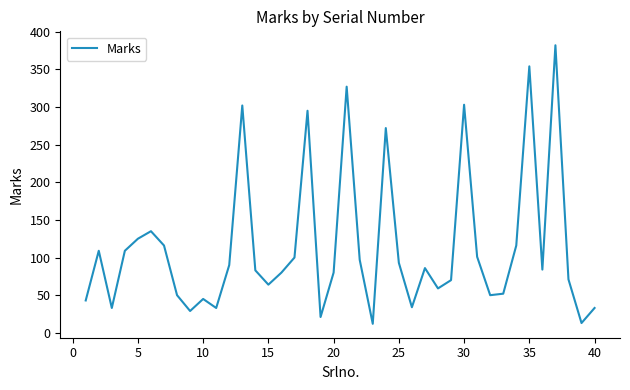

What is the greatest value displayed?

382